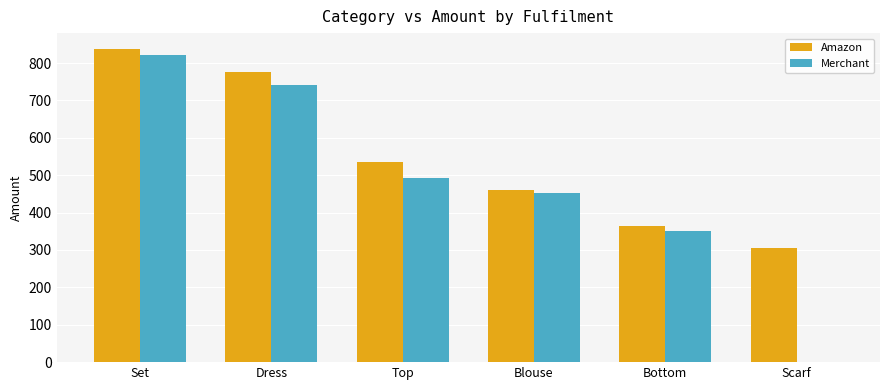

At which label does Merchant first exceed 493?

Set